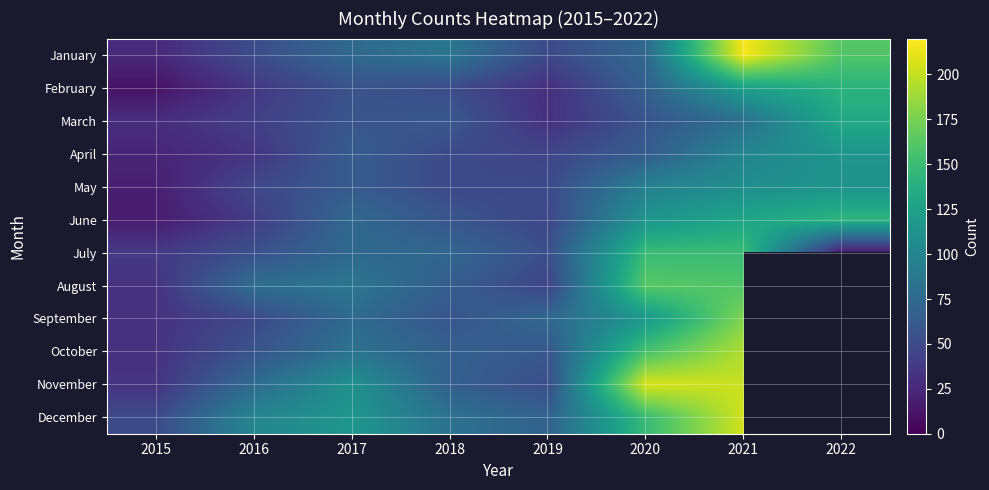

The April series shows 134.1 at 2021. True or false?

False